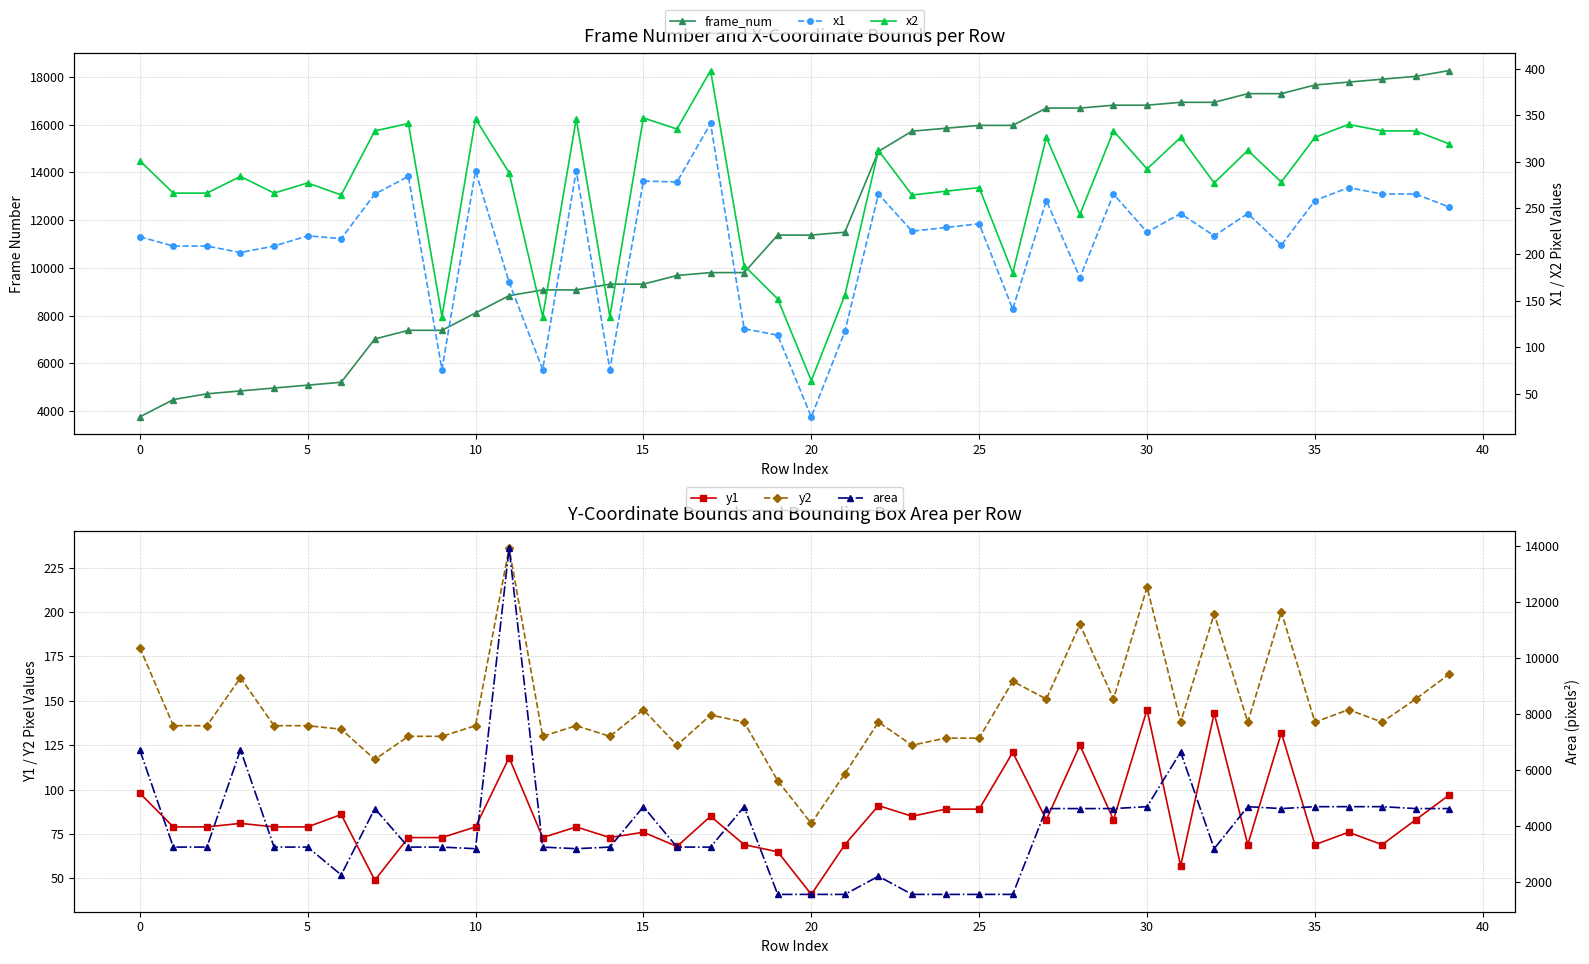

What is the maximum value for x1?

341